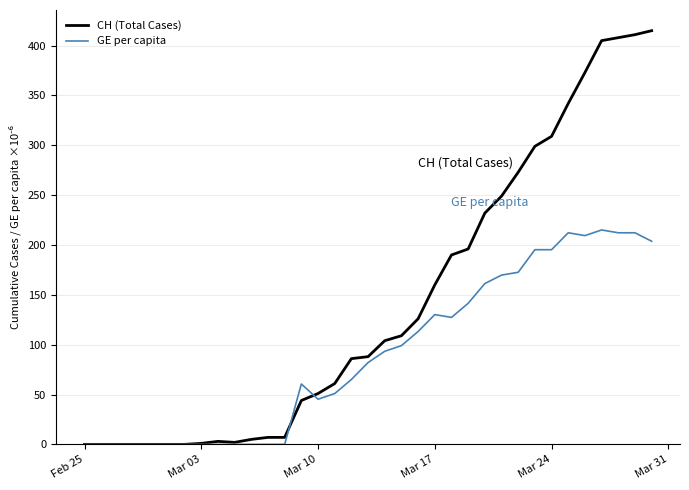

What is the highest value of the CH (Total Cases) series?

415.0